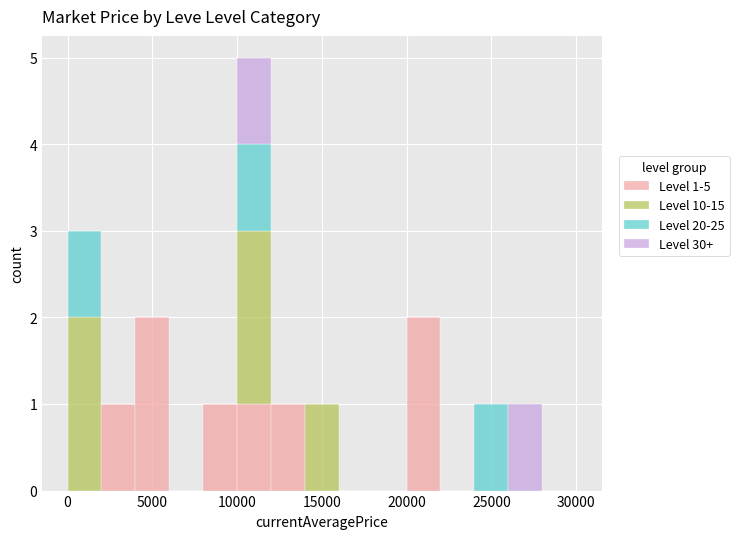

Which range on the x-axis has the tallest stacked bar (by total height)?

10000 to 12000